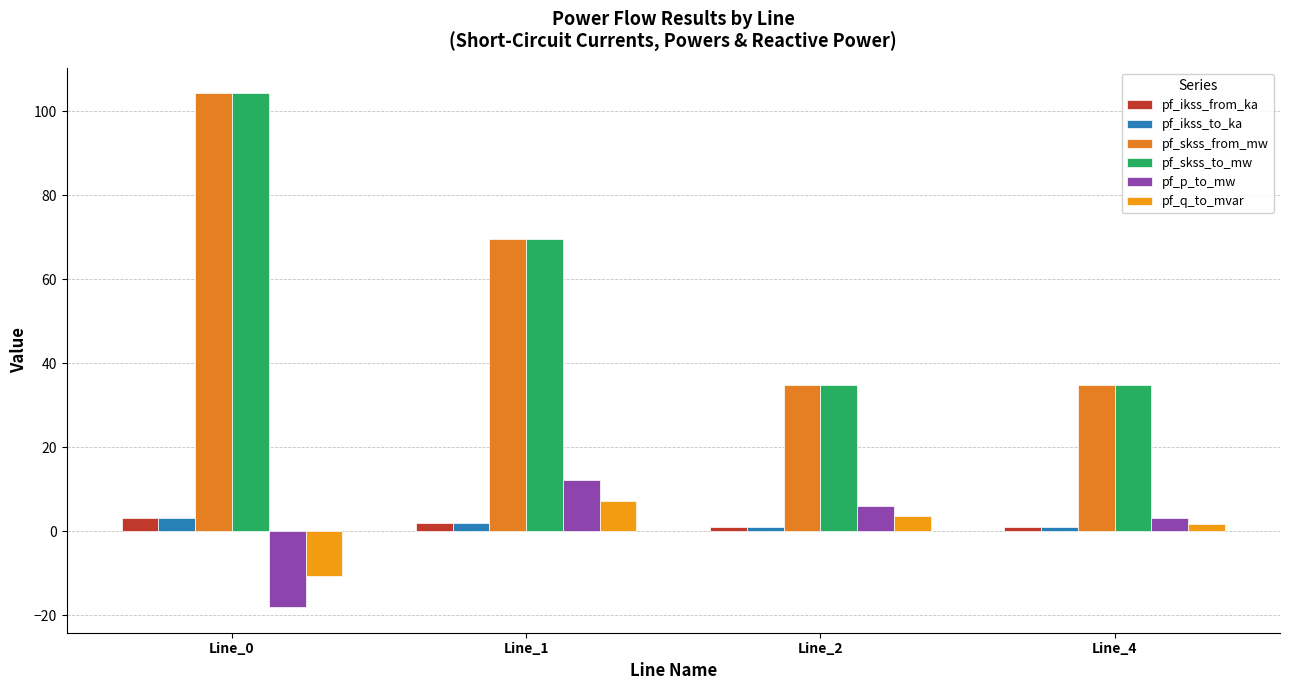

How many data points in pf_ikss_to_ka are less than 2?

2